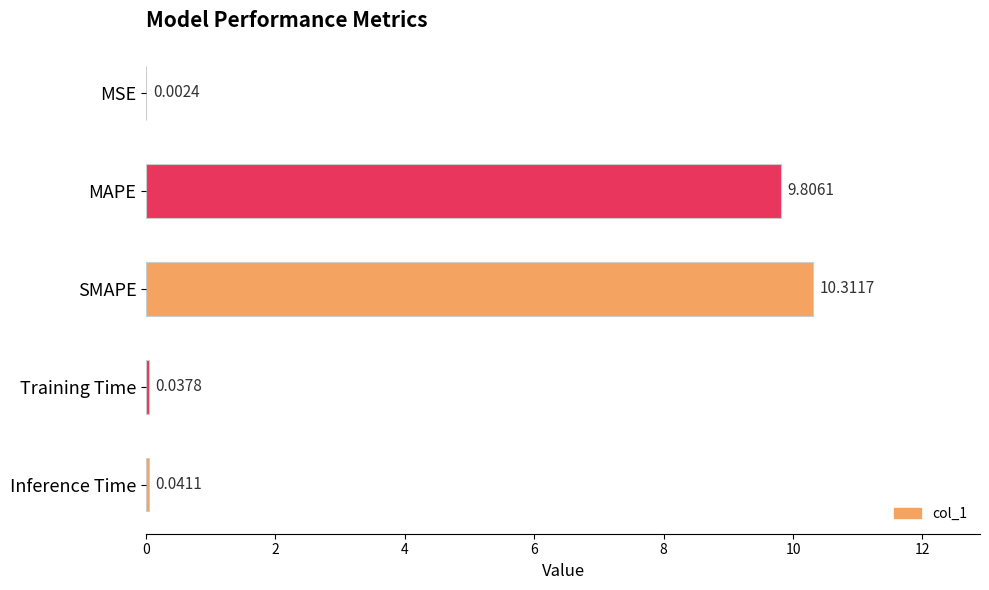

Count the number of data series in this chart.

1